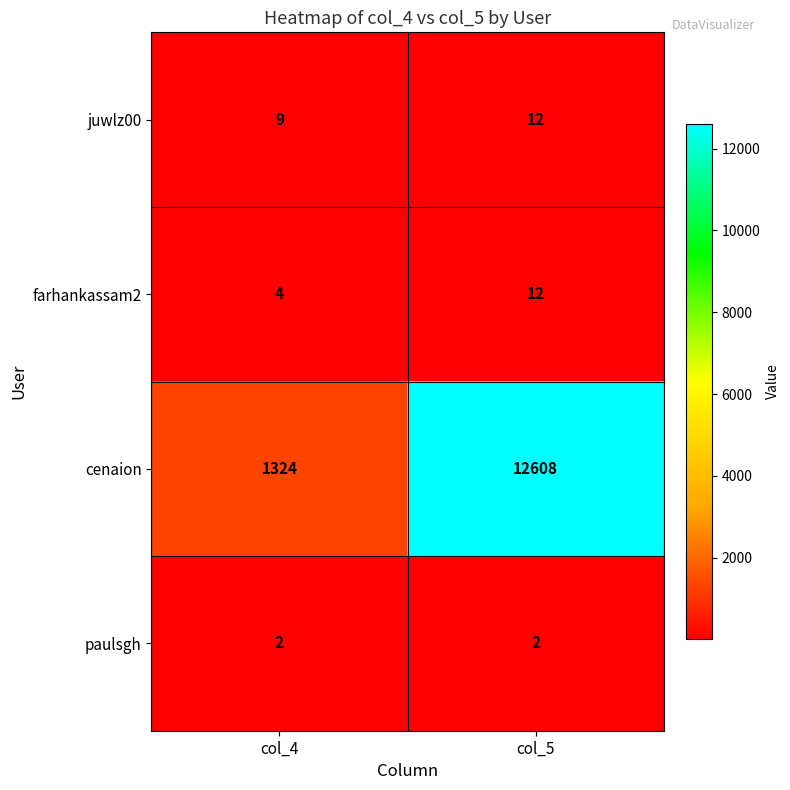

At how many categories does at least one series exceed 7327?

1